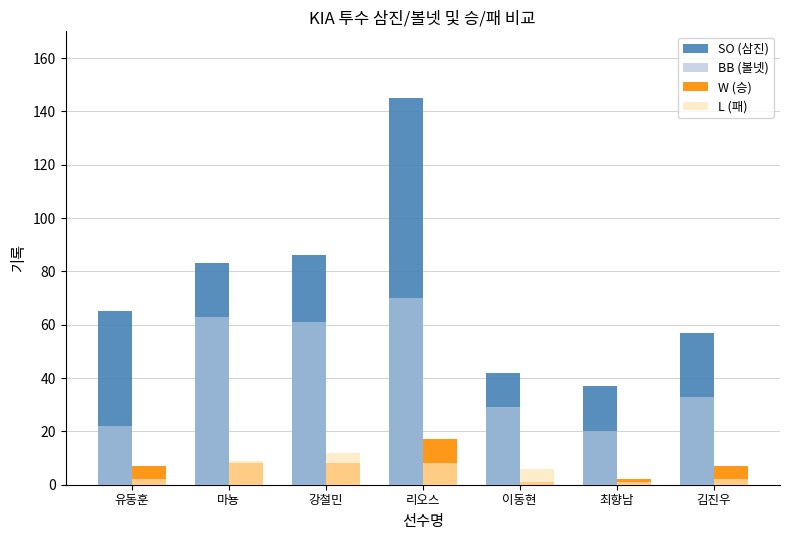

What is the highest value of the W (승) series?

17